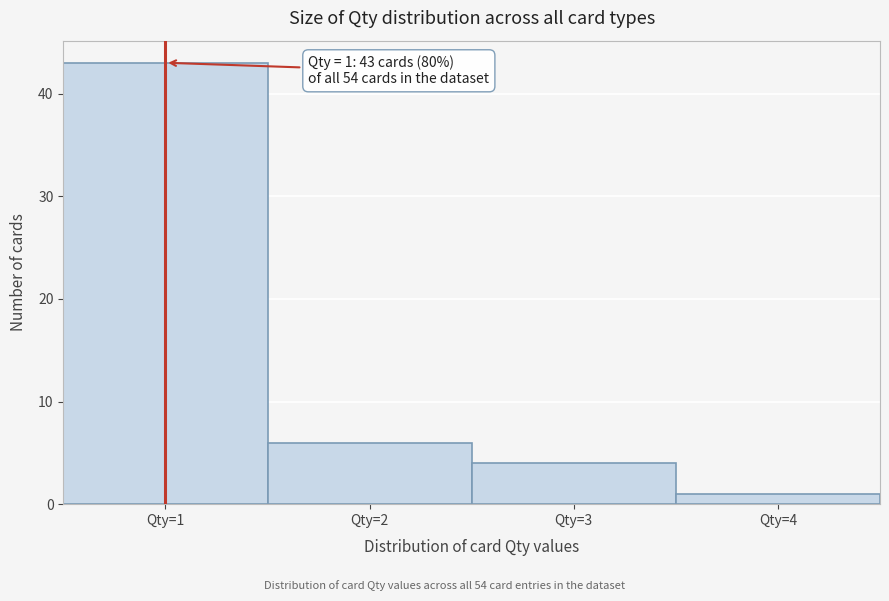

Which range on the x-axis has the tallest bar?

0.5 to 1.5